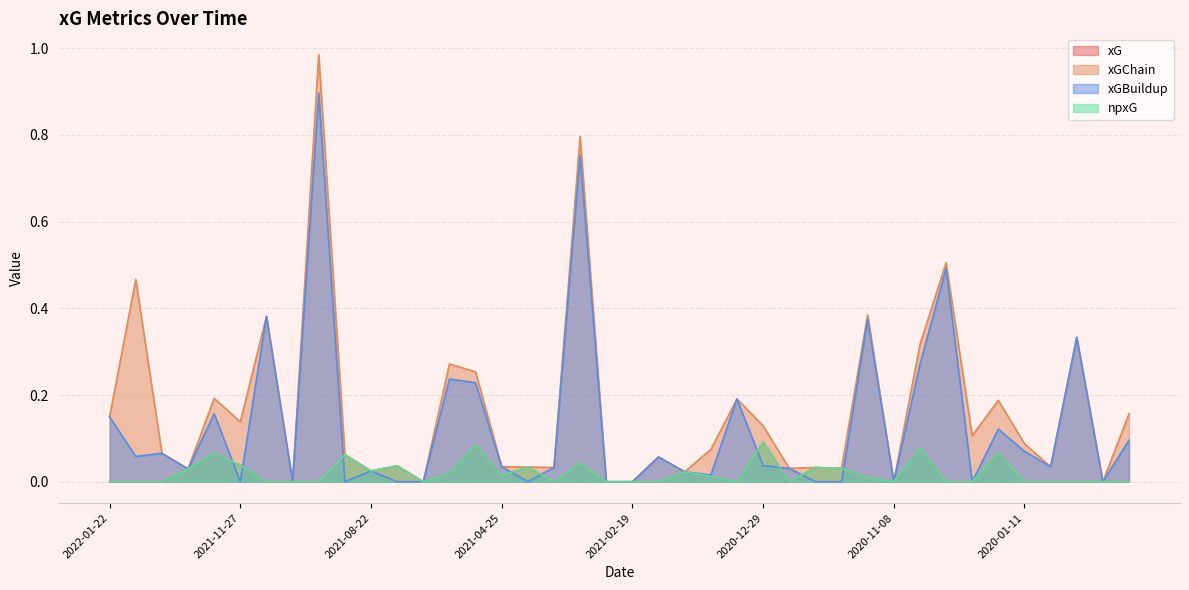

Which series has the largest range (max minus min)?

xGChain